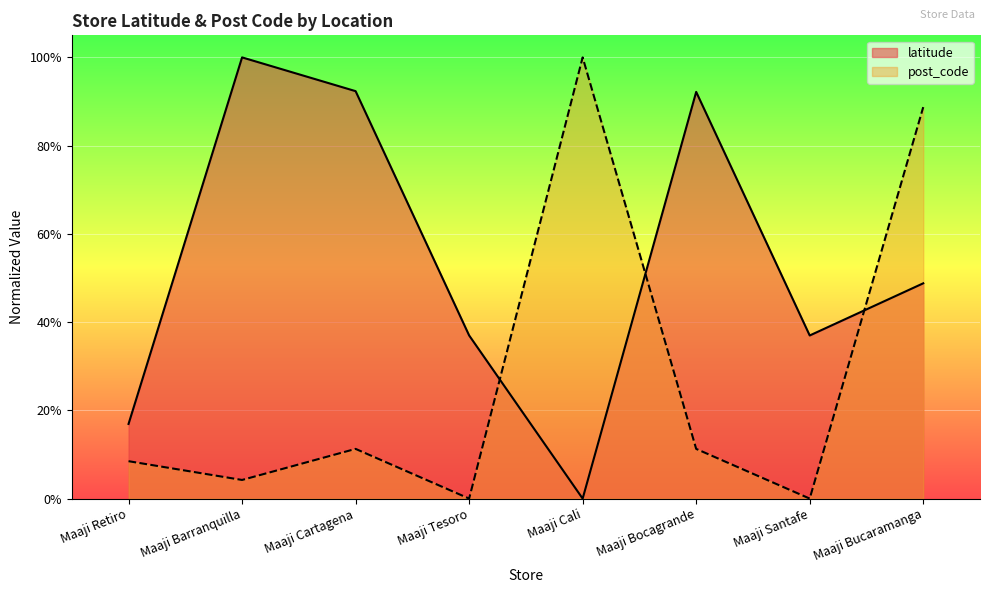

What is the maximum value shown in the chart?

1.0